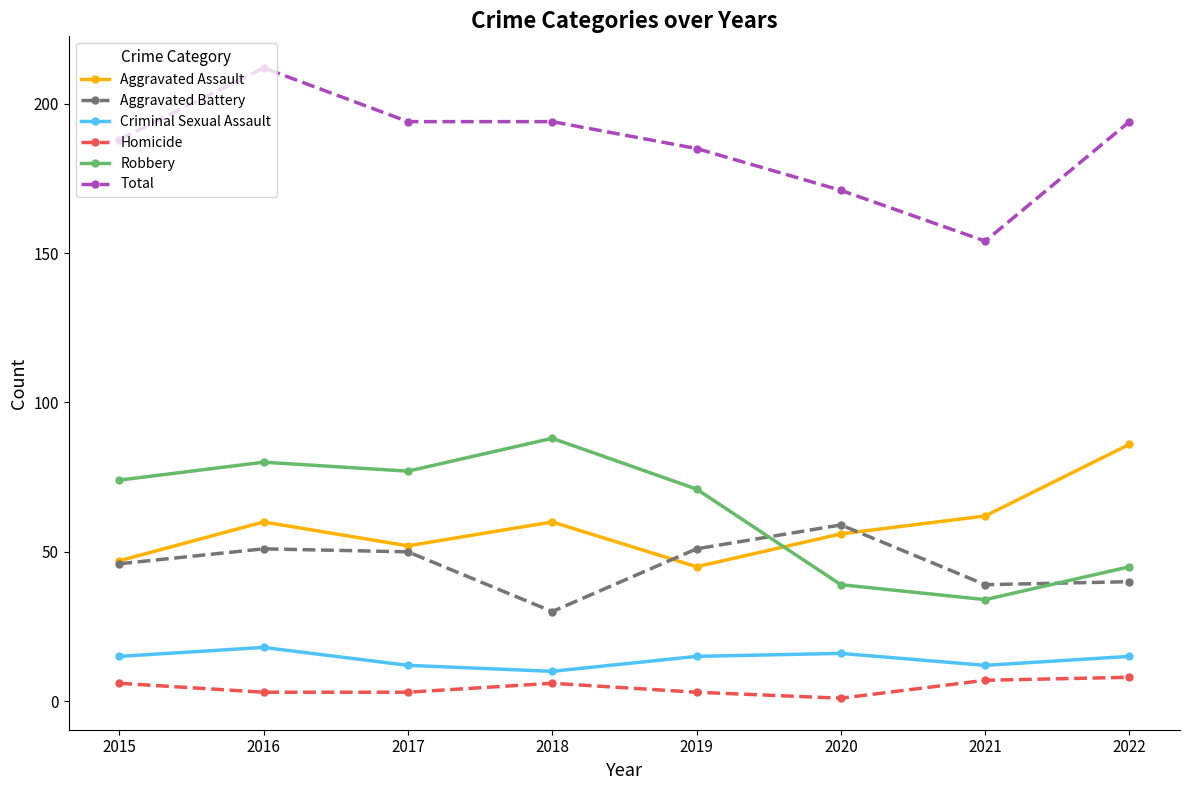

Is this an area chart (filled region under the line)?

No